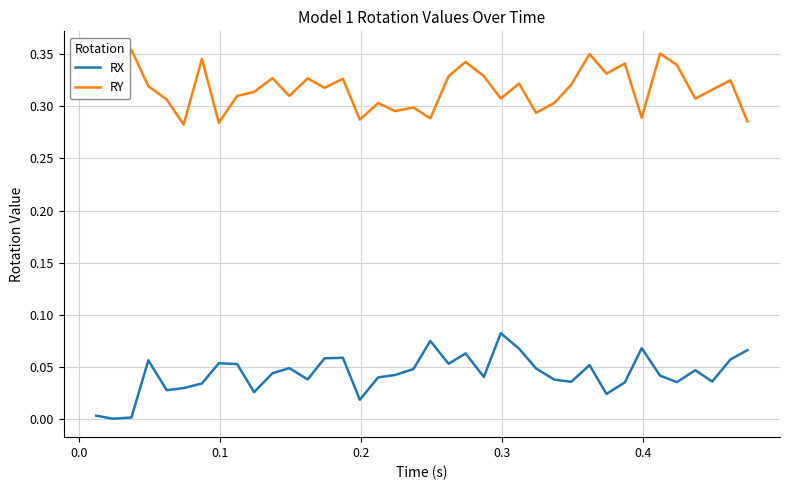

True or false: RX and RY cross at least once.

False